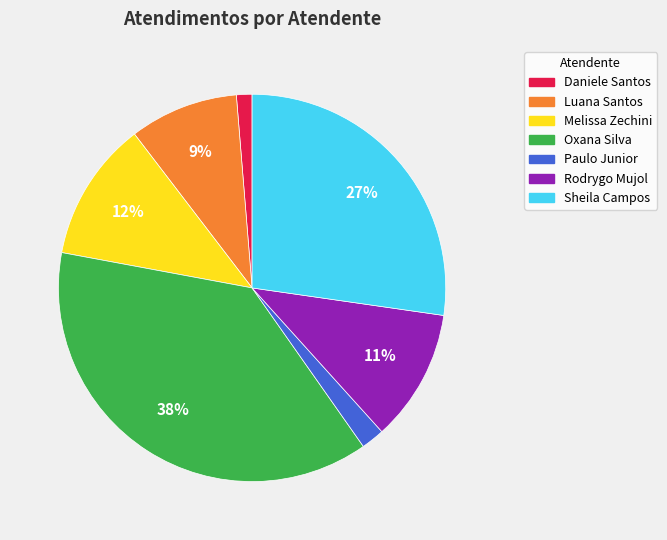

Is there any slice that represents more than half of the pie?

No